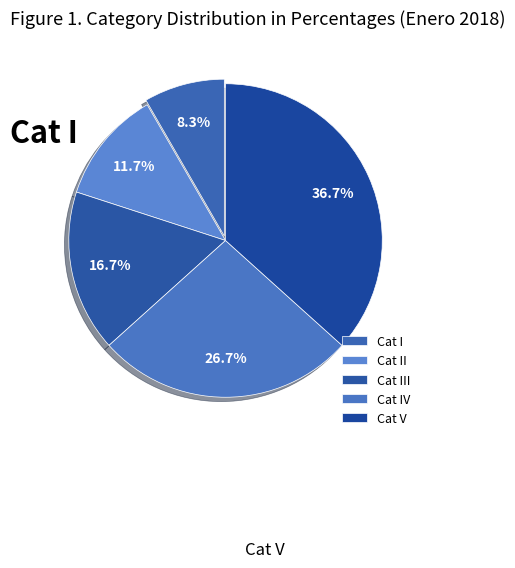

How many segments does this pie chart have?

5